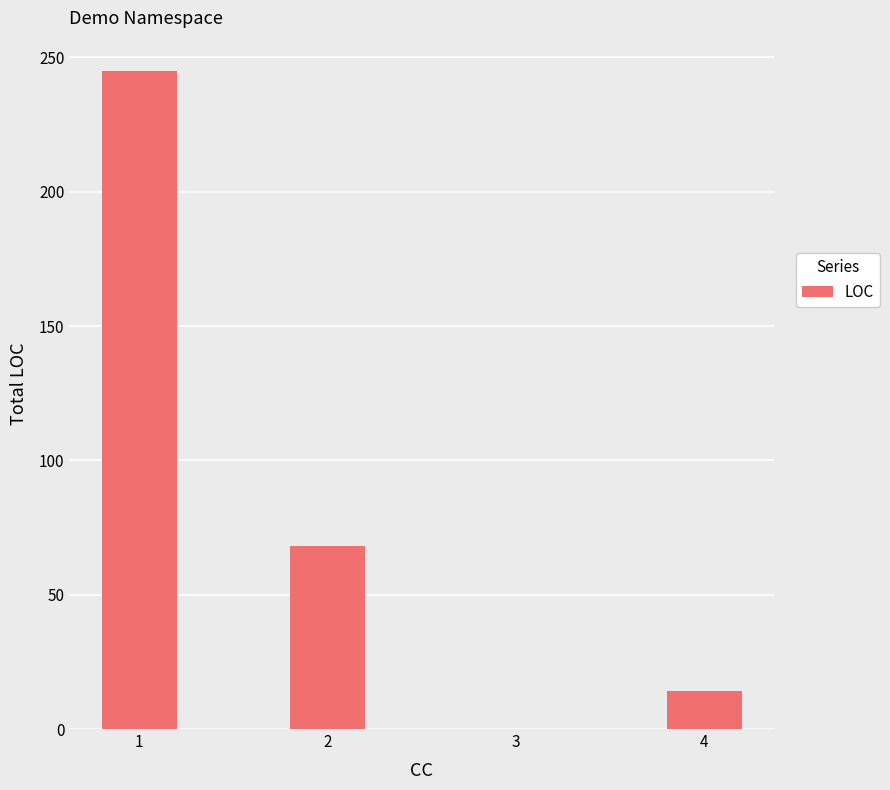

Which has a higher value, 4 or 3?

4